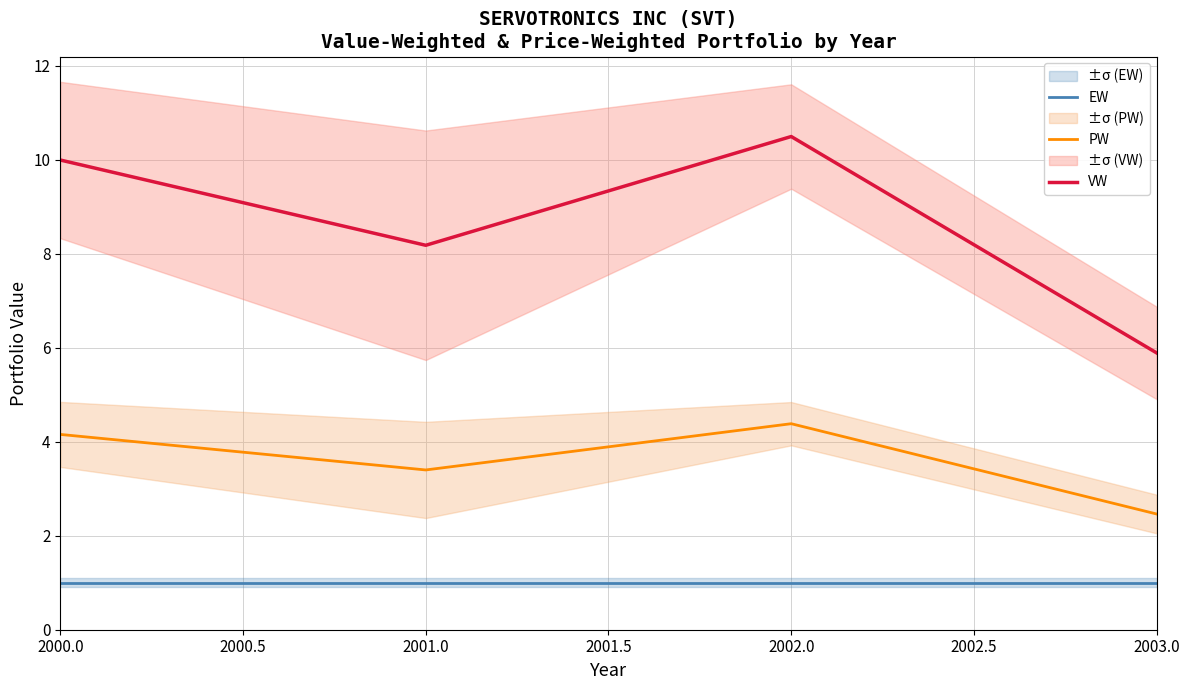

What is the minimum value shown in the chart?

1.0